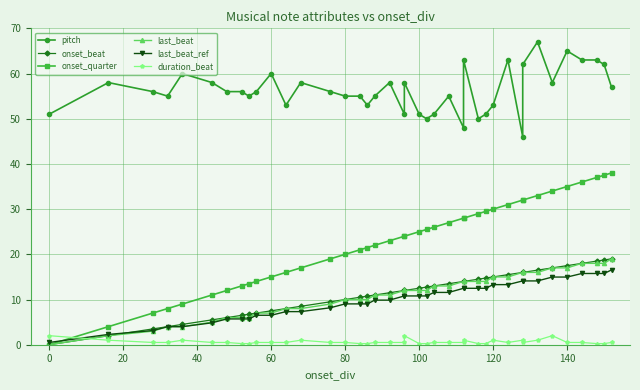

What is the average value of the last_beat_ref series?

9.9